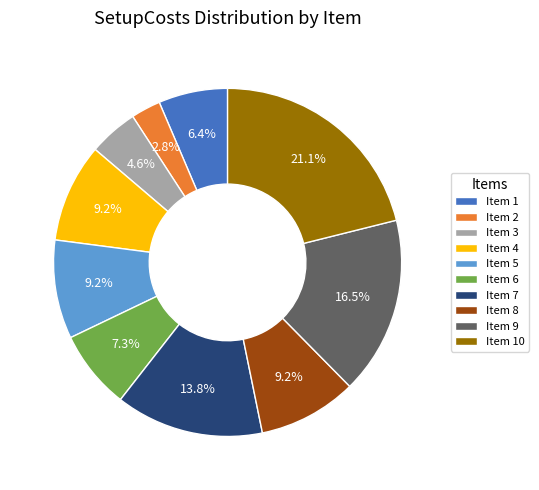

What is the largest slice in the pie chart?

Item 10